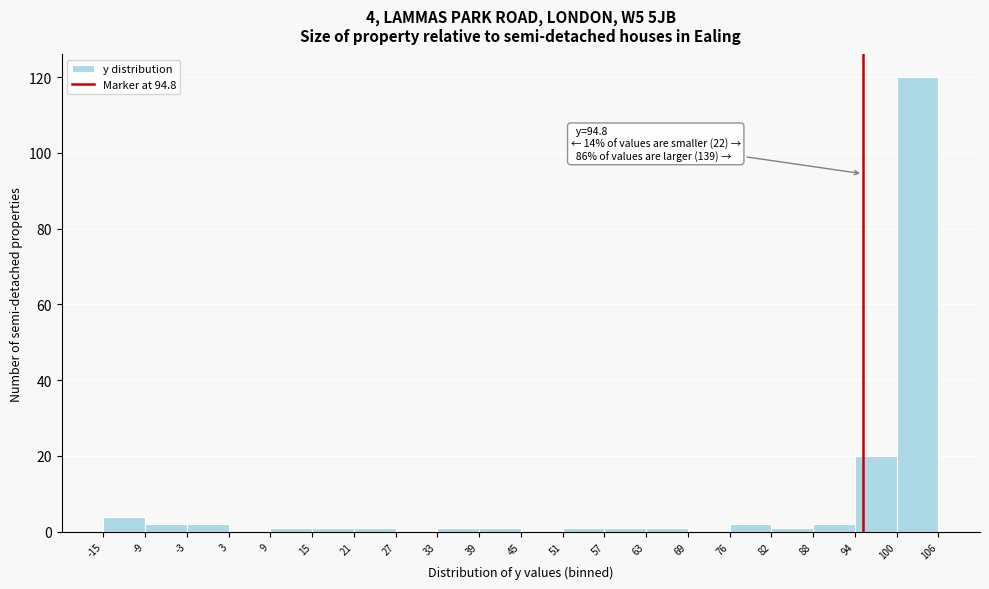

Over which range of the x-axis is the bar tallest?

100 to 106